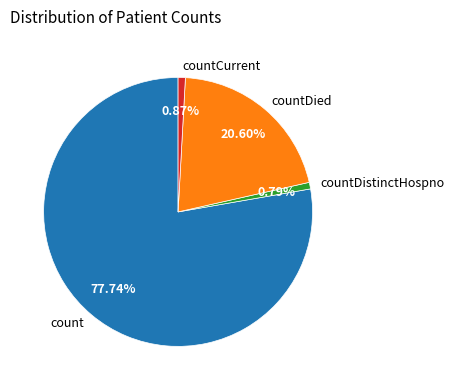

How many slices are in this pie chart?

4